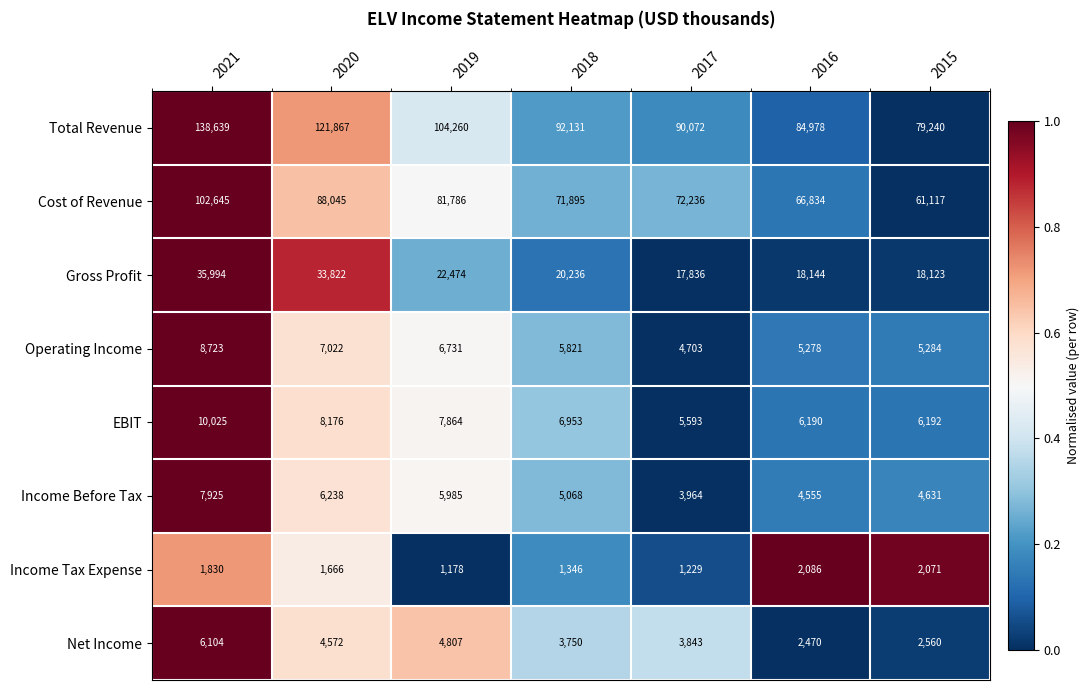

Is it true that EBIT equals 6953 at 2018?

True